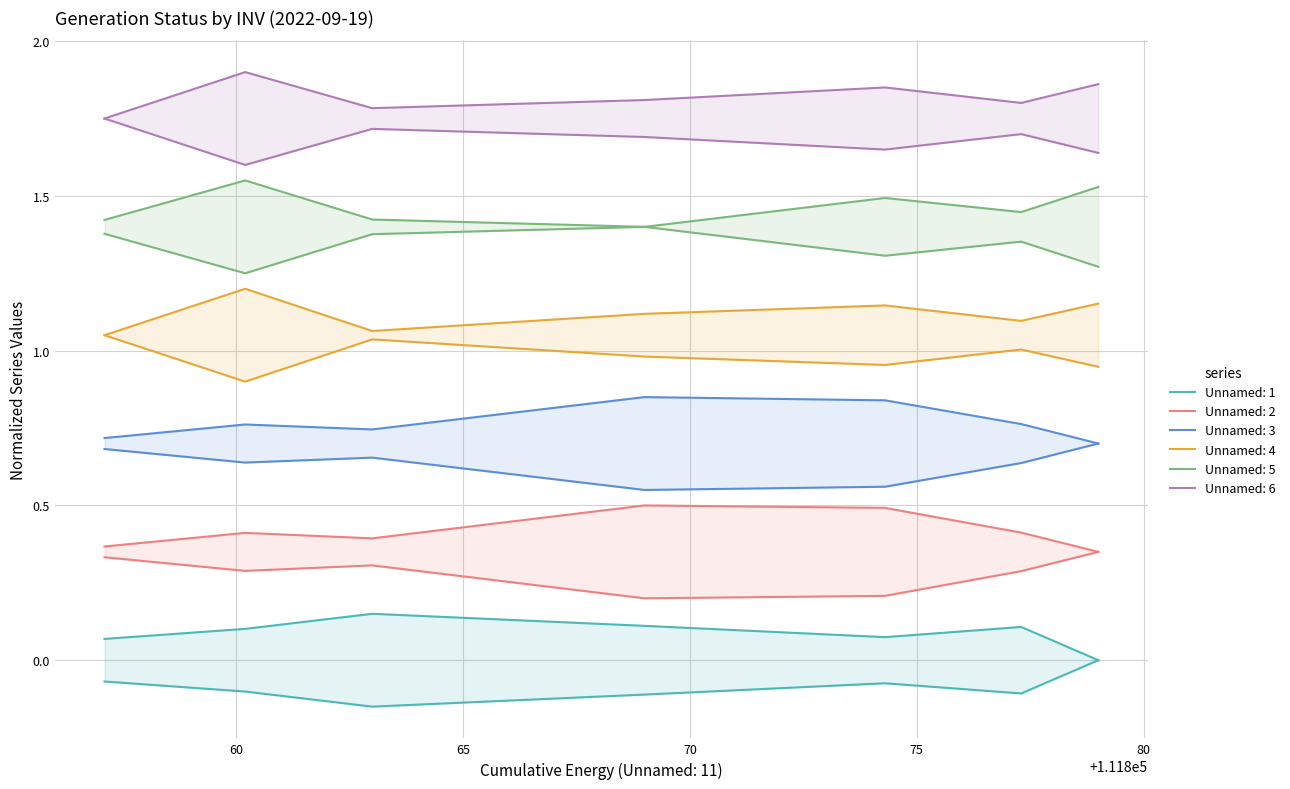

Is it true that Unnamed: 1 equals 0.0 at 111857.1?

False